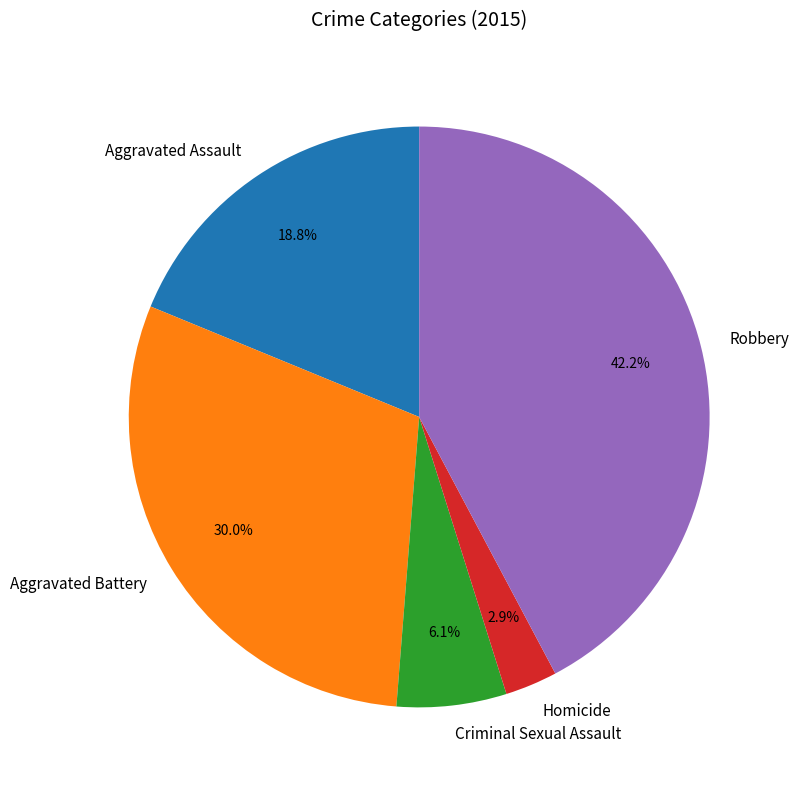

Which slice is the smallest?

Homicide